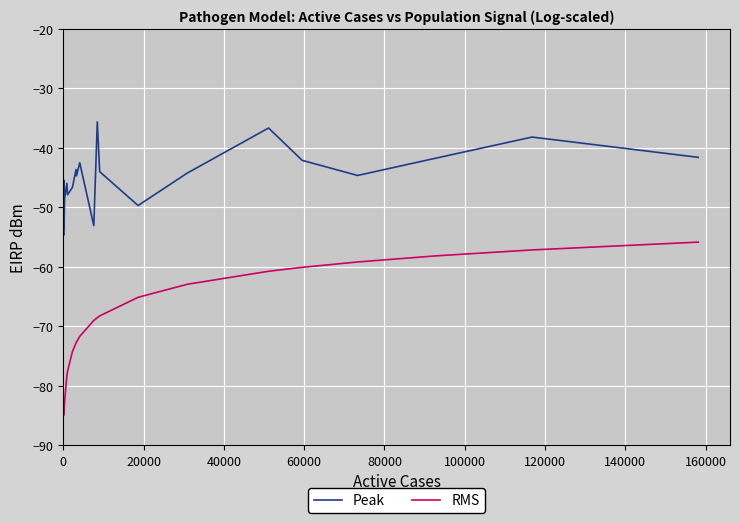

Rank the series by their maximum value, from lowest to highest.

RMS, Peak